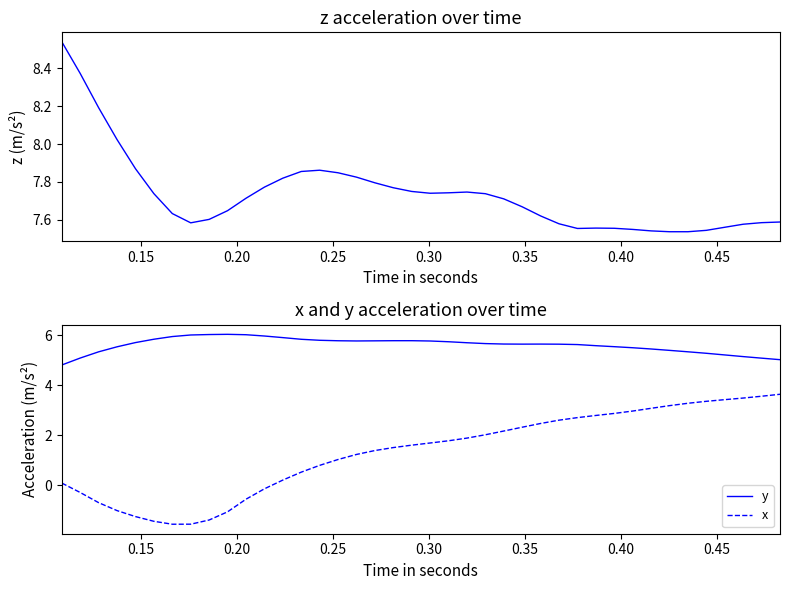

True or false: y and x intersect in this chart.

False